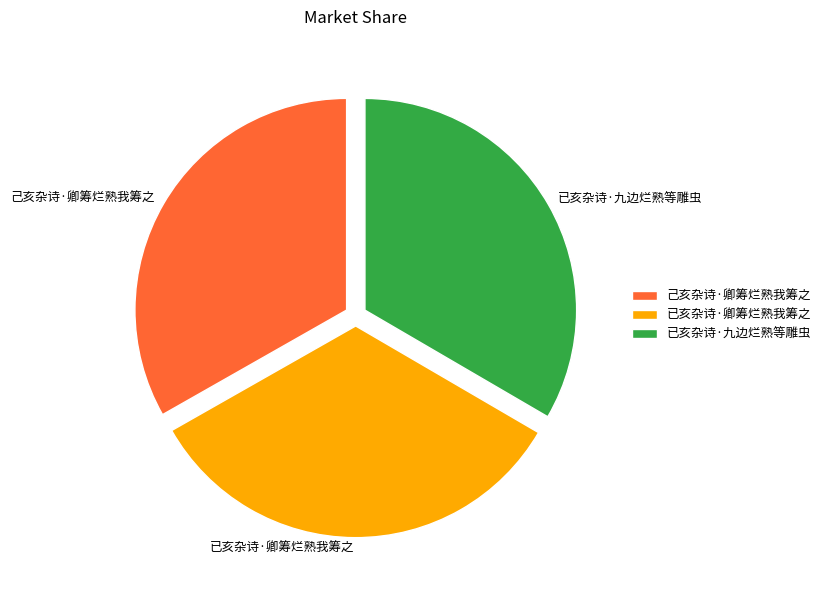

Does 已亥杂诗·九边烂熟等雕虫 account for over 50% of the chart?

No